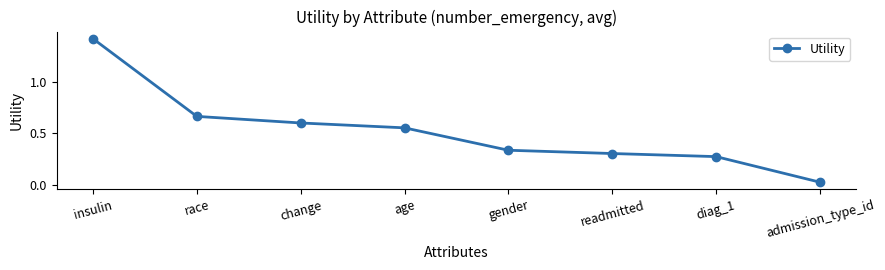

Which label corresponds to the largest value in the chart?

insulin